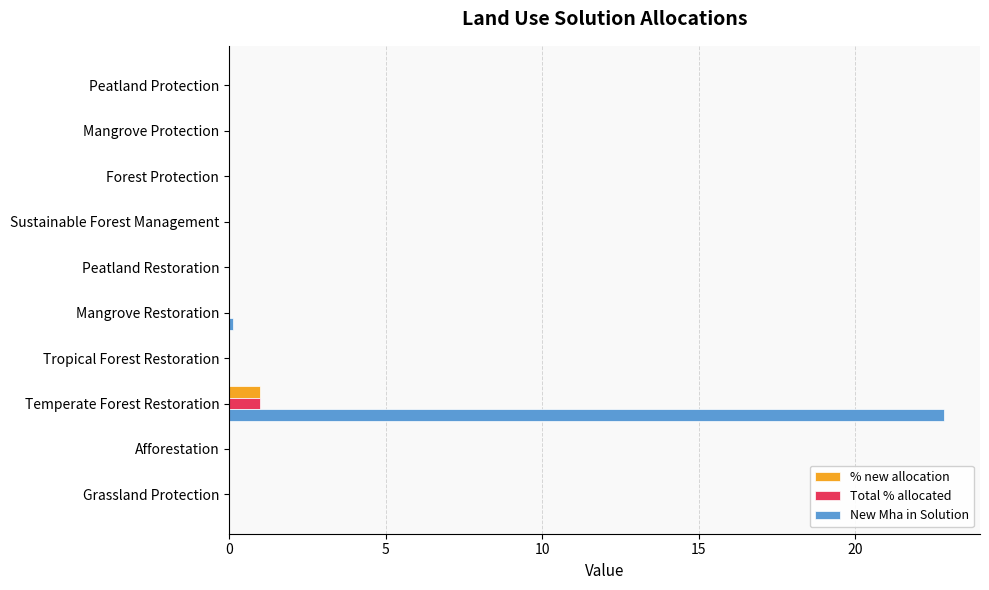

At which label does % new allocation reach its peak?

Temperate Forest Restoration